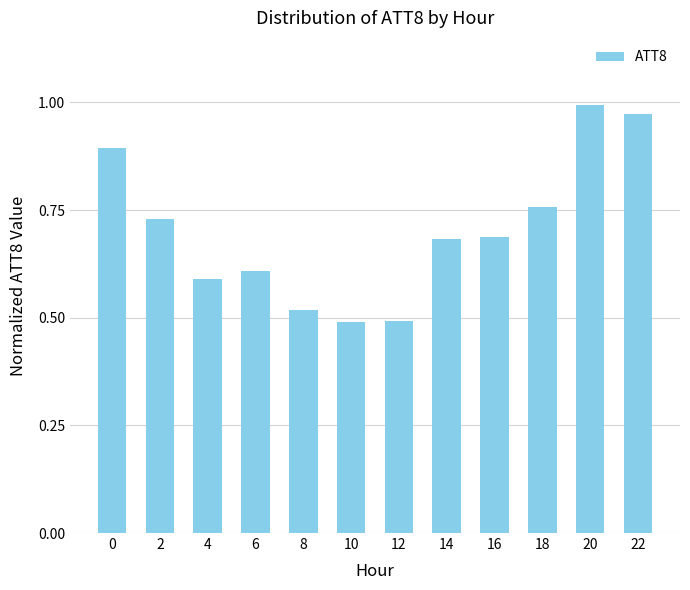

What is the value of the 1st bar from the left?

0.9